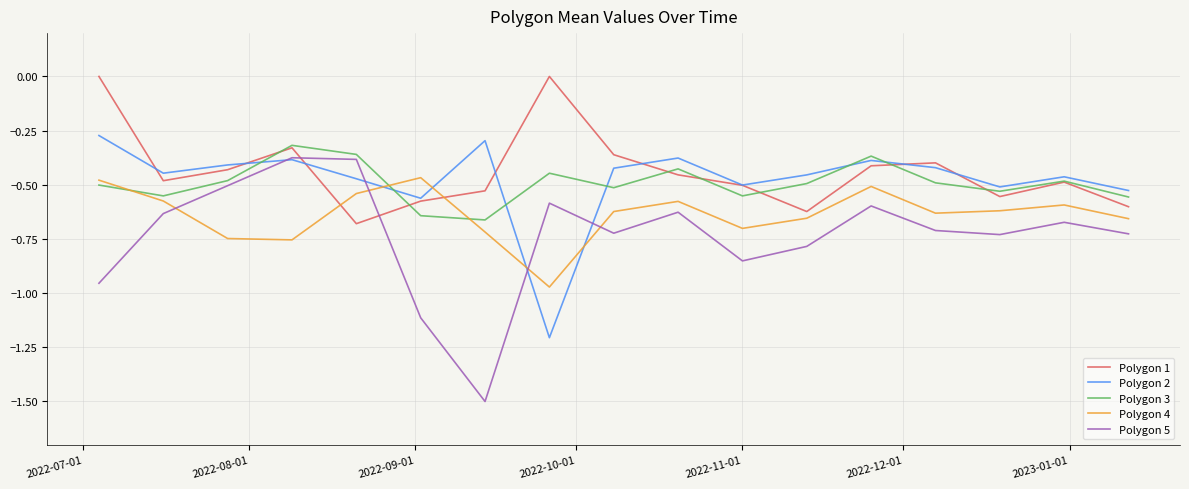

List the series in order of their peak value, lowest first.

Polygon 4, Polygon 5, Polygon 3, Polygon 2, Polygon 1